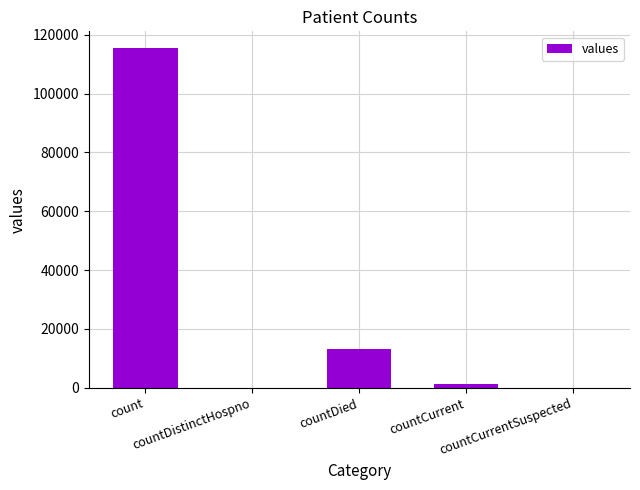

What is the maximum value shown in the chart?

115379